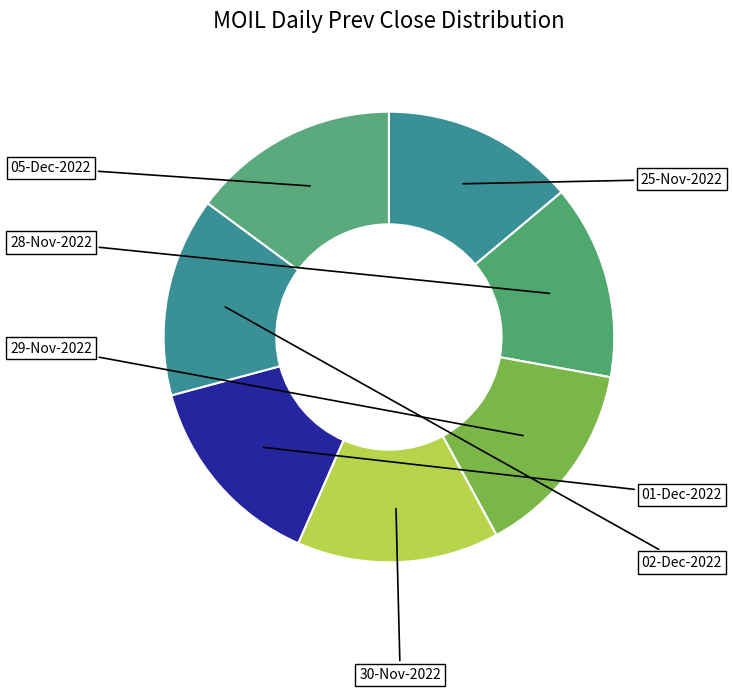

To the nearest percent, what is the difference between the largest and smallest slice percentages?

1%